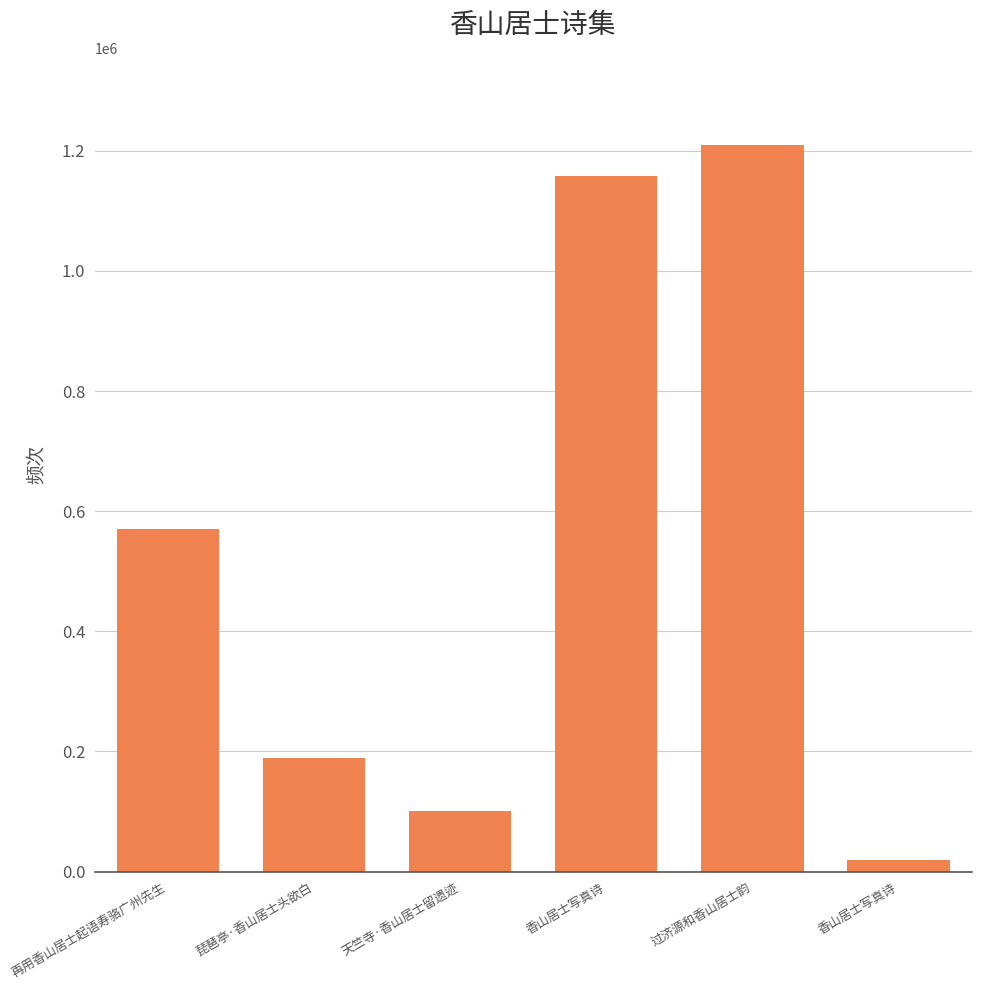

The chart shows a value of 233584 at 香山居士写真诗. True or false?

False